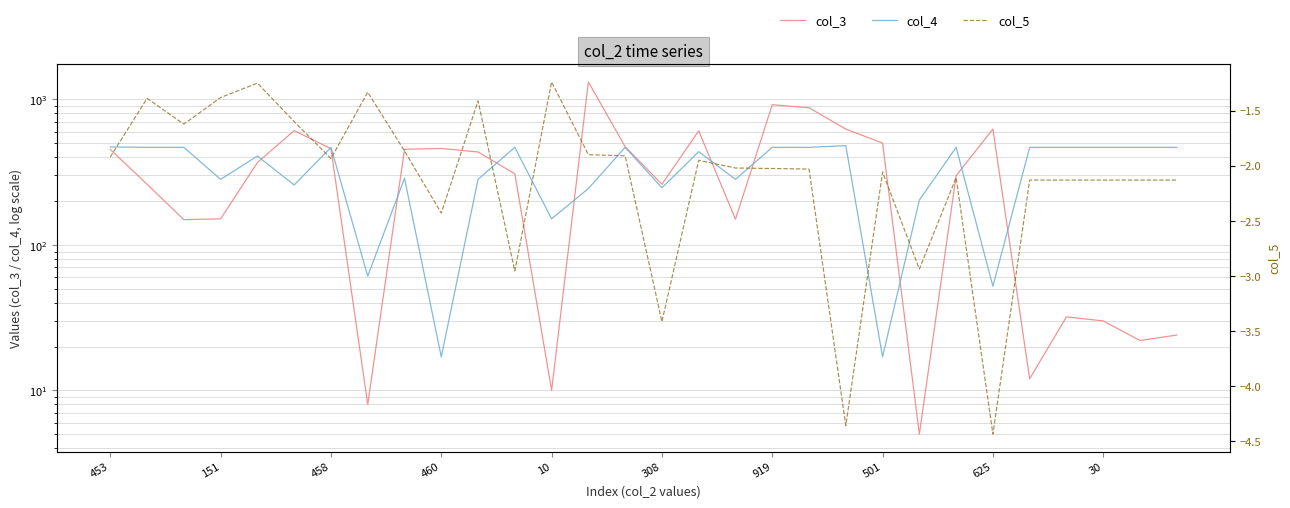

What is the difference between the maximum and minimum values in the col_3 series?

1313.0